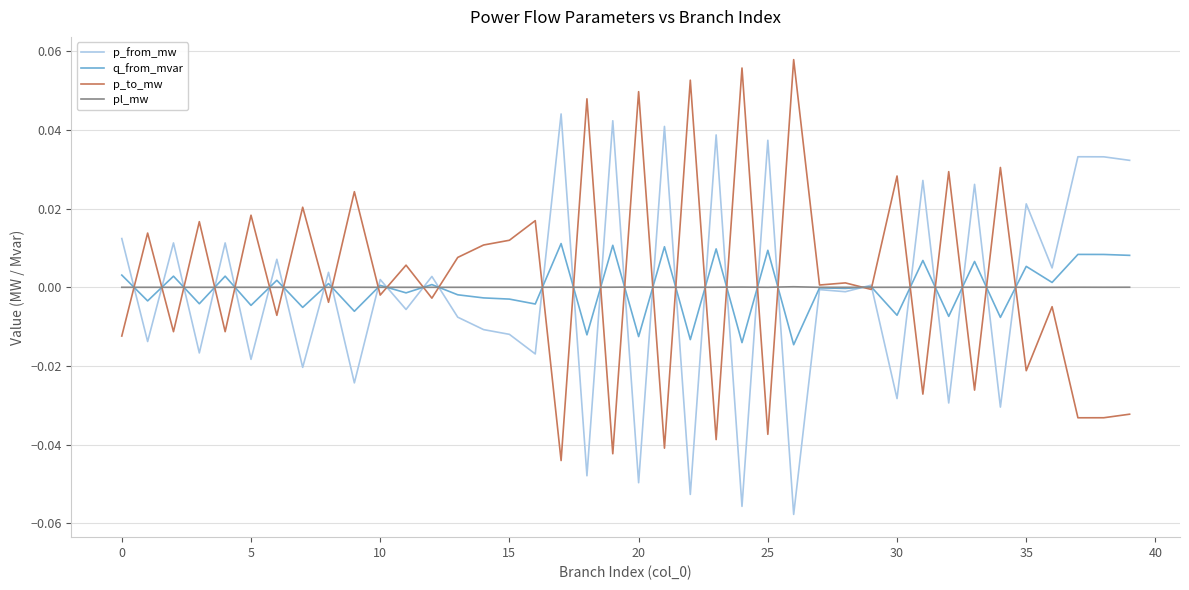

What are all the series names shown in the legend?

p_from_mw, q_from_mvar, p_to_mw, pl_mw